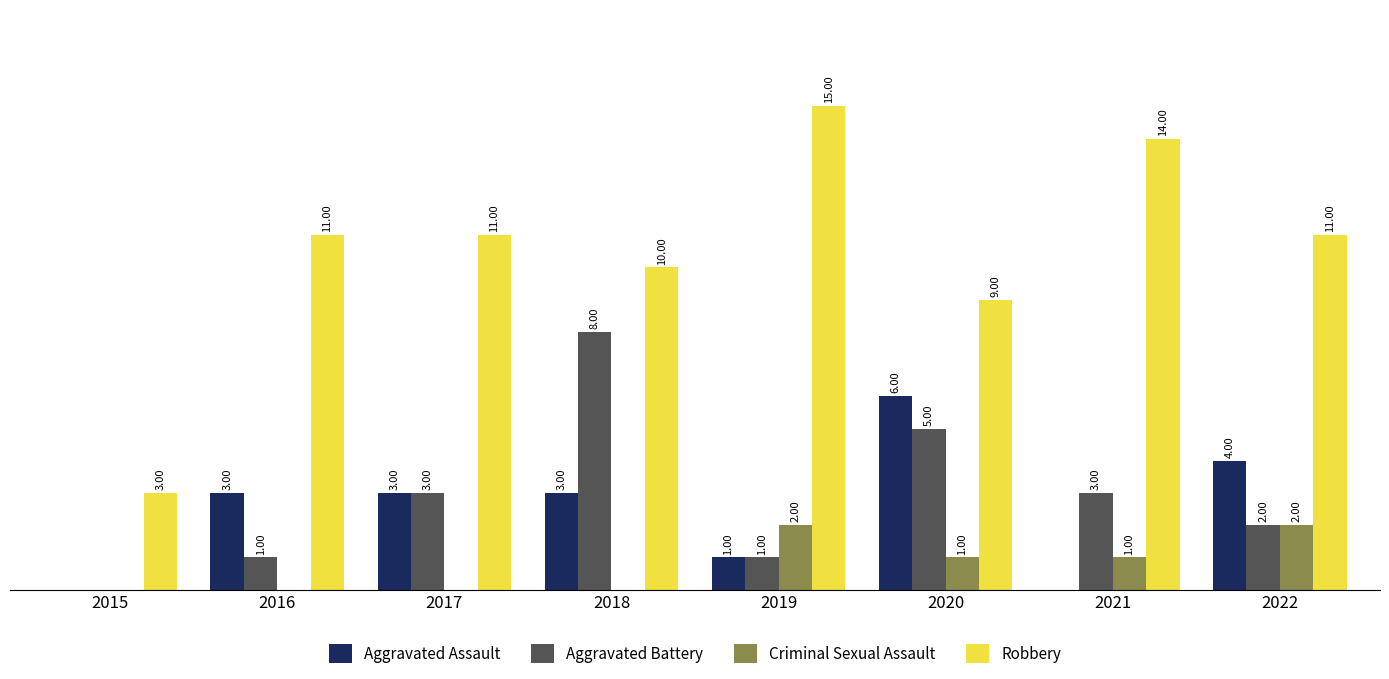

Is the value of Aggravated Assault at 2015 greater than the value of Aggravated Battery at 2019?

No